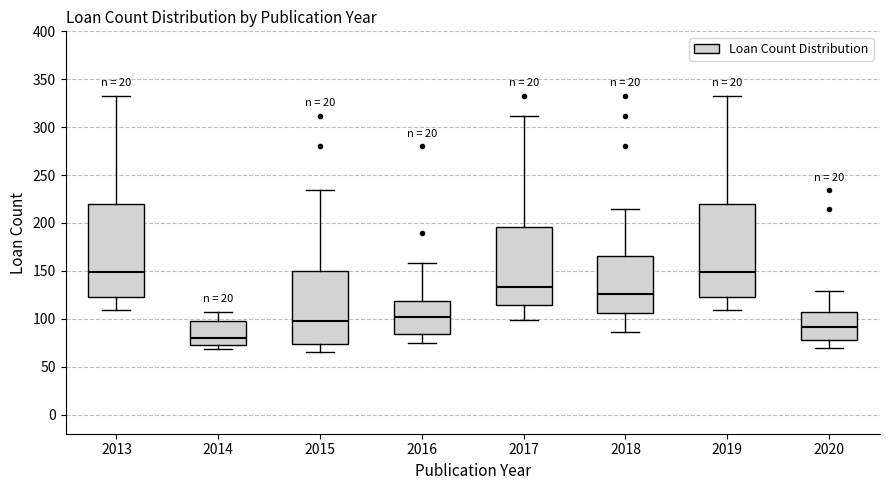

Where does the median line of the box at x = 2014 sit on the y-axis? The values are not printed on the chart, so give them approximately, as read against the axis.

80